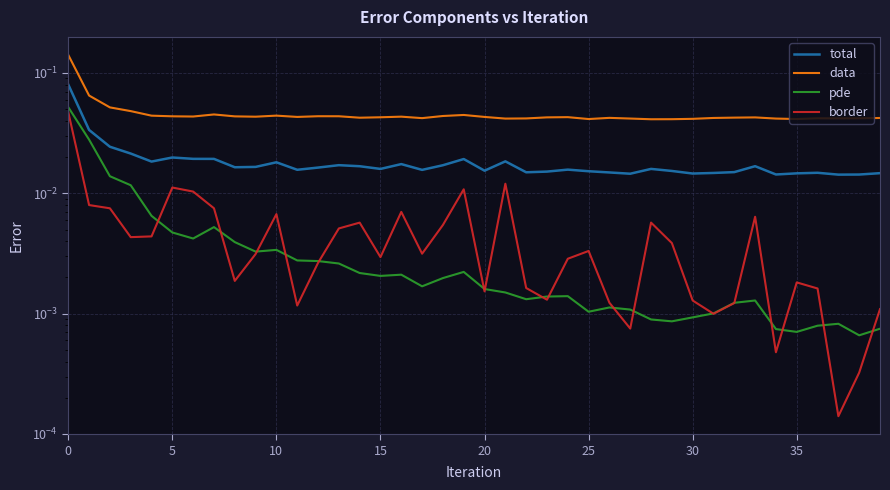

What is the label of the 3rd point from the left?

10